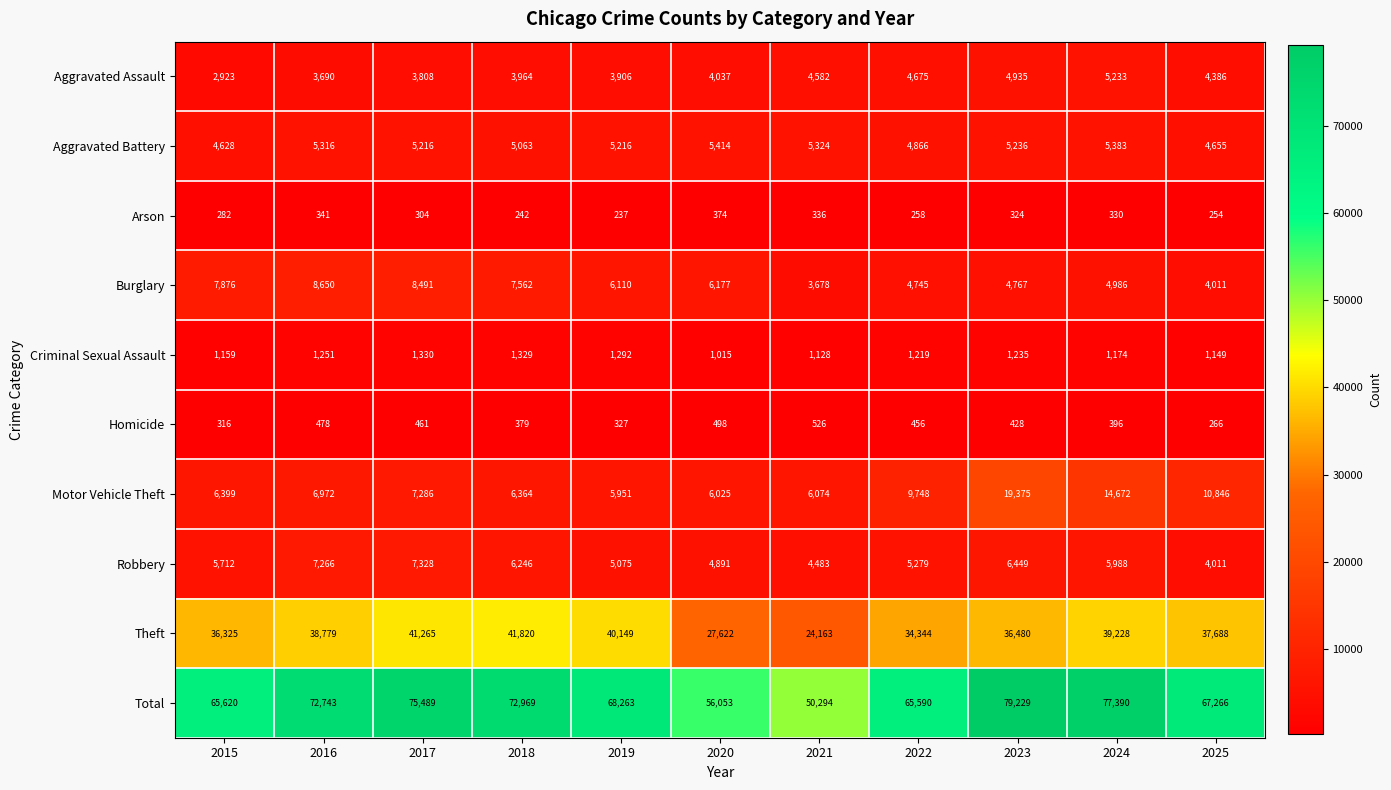

Which series has the largest total across all categories?

Total